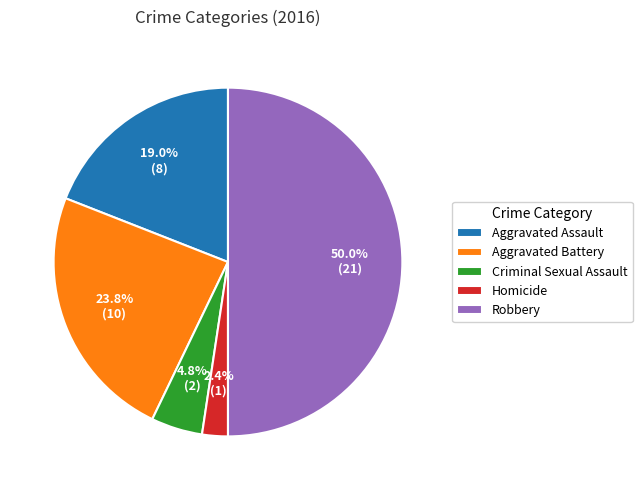

To the nearest percent, what percentage of the pie is Aggravated Assault?

19%